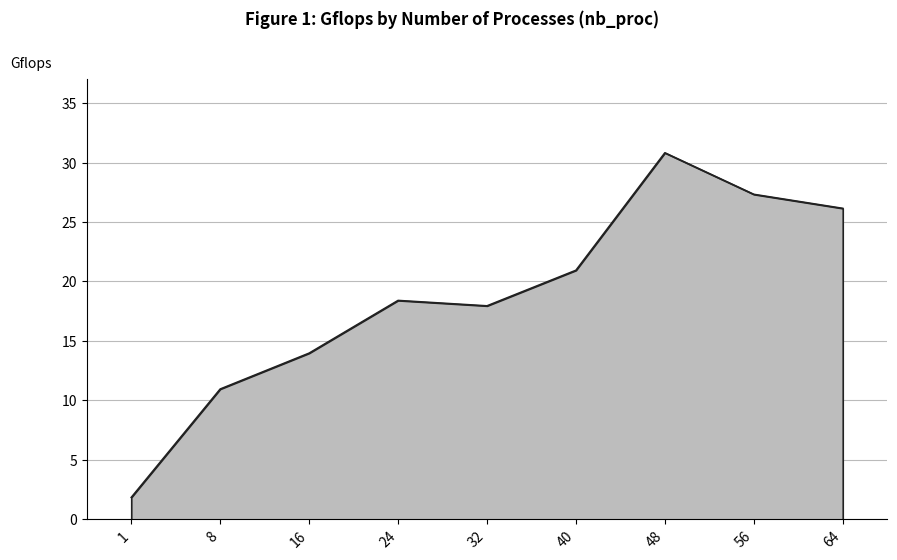

Approximately how many times larger is the value at 56 compared to 48?

0.9